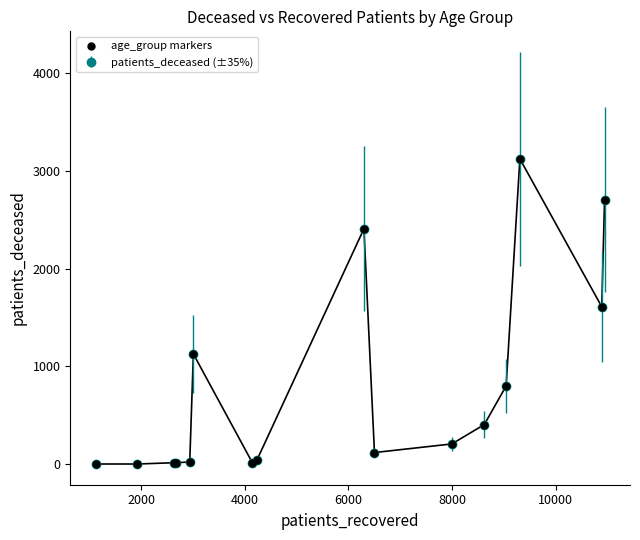

What is the average value?

789